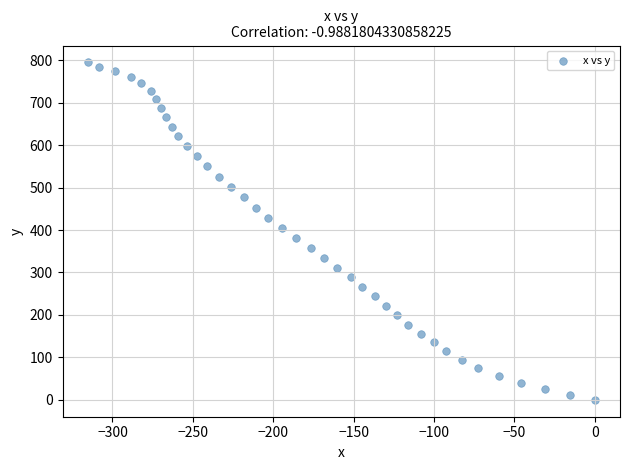

What is the range of X values (max minus min)?

315.3